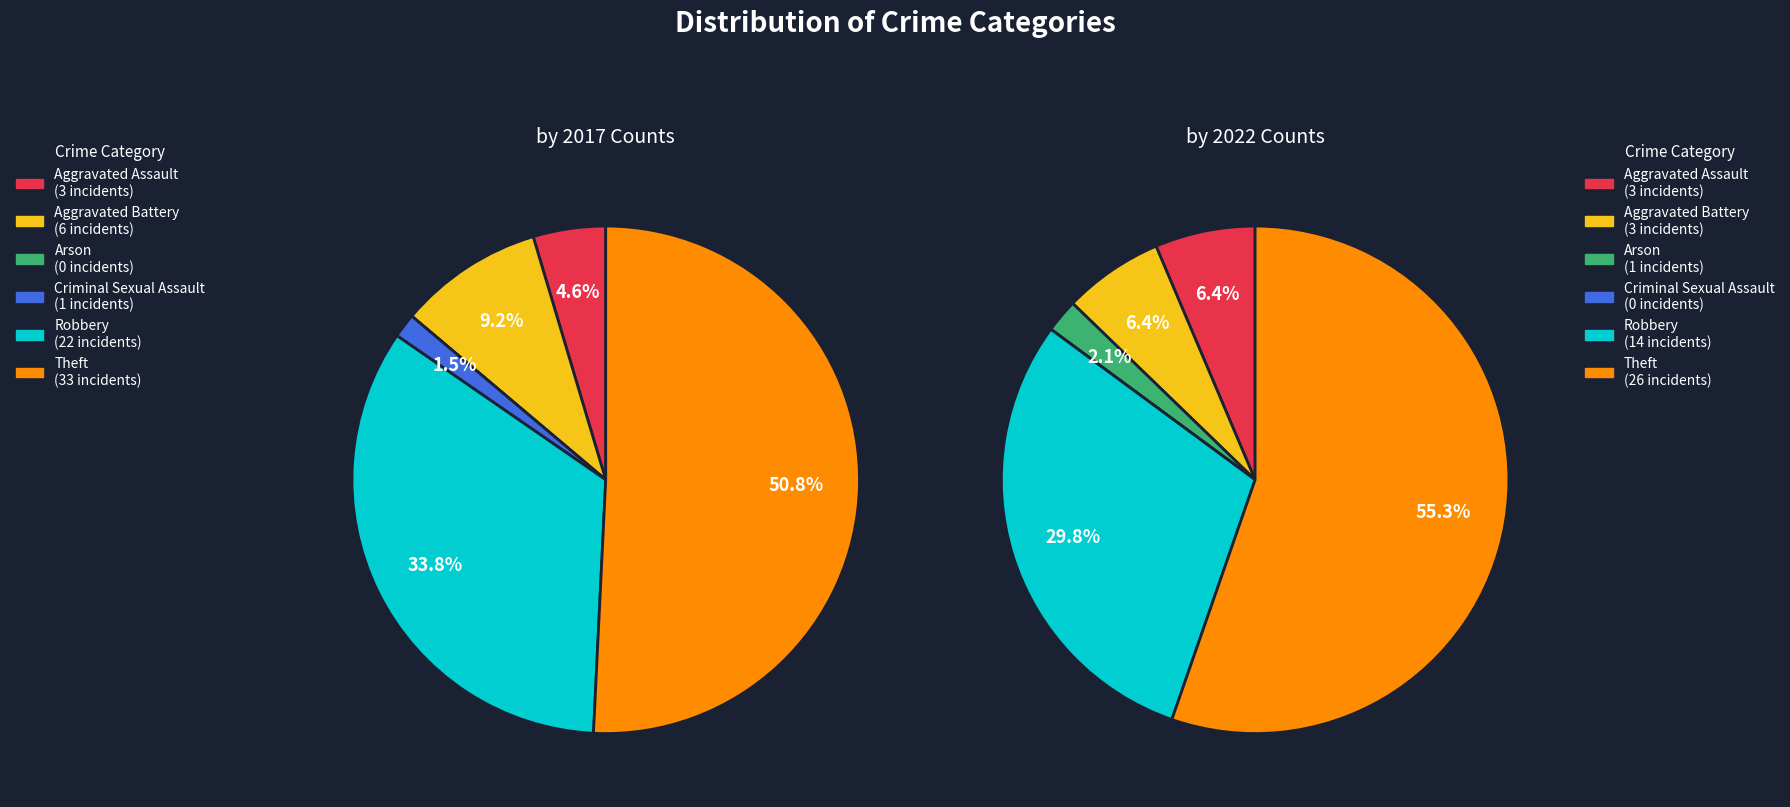

To the nearest percent, what is the average slice percentage?

17%